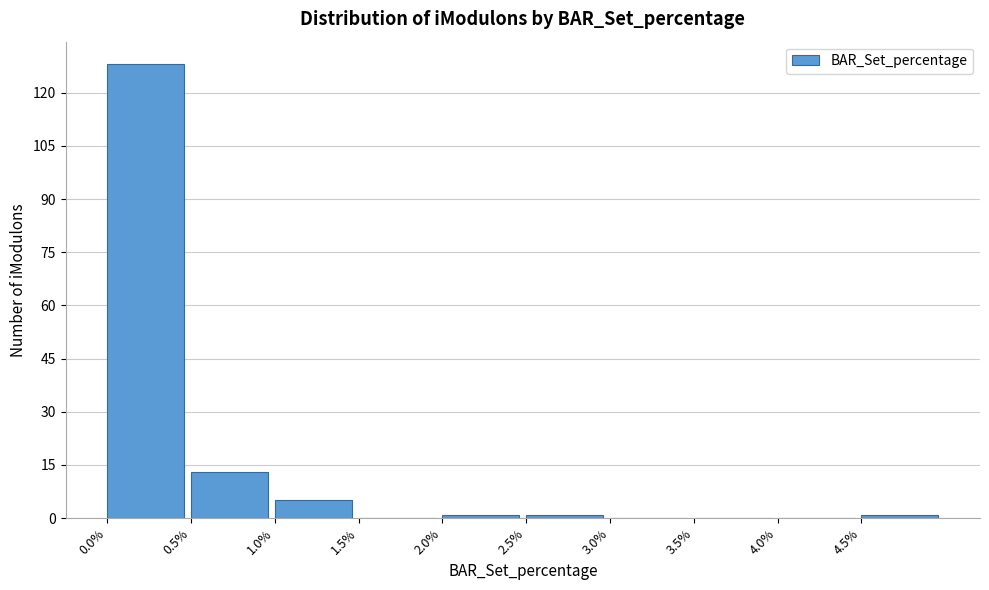

Reading left to right, list every bar in this chart as the range it spans on the x-axis followed by its height. The values are not printed on the chart, so give them approximately, as read against the axis.

0.0 to 0.5: 128
0.5 to 1.0: 14
1.0 to 1.5: 6
1.5 to 2.0: 0
2.0 to 2.5: under 2
2.5 to 3.0: under 2
3.0 to 3.5: 0
3.5 to 4.0: 0
4.0 to 4.5: 0
4.5 to 5.0: under 2